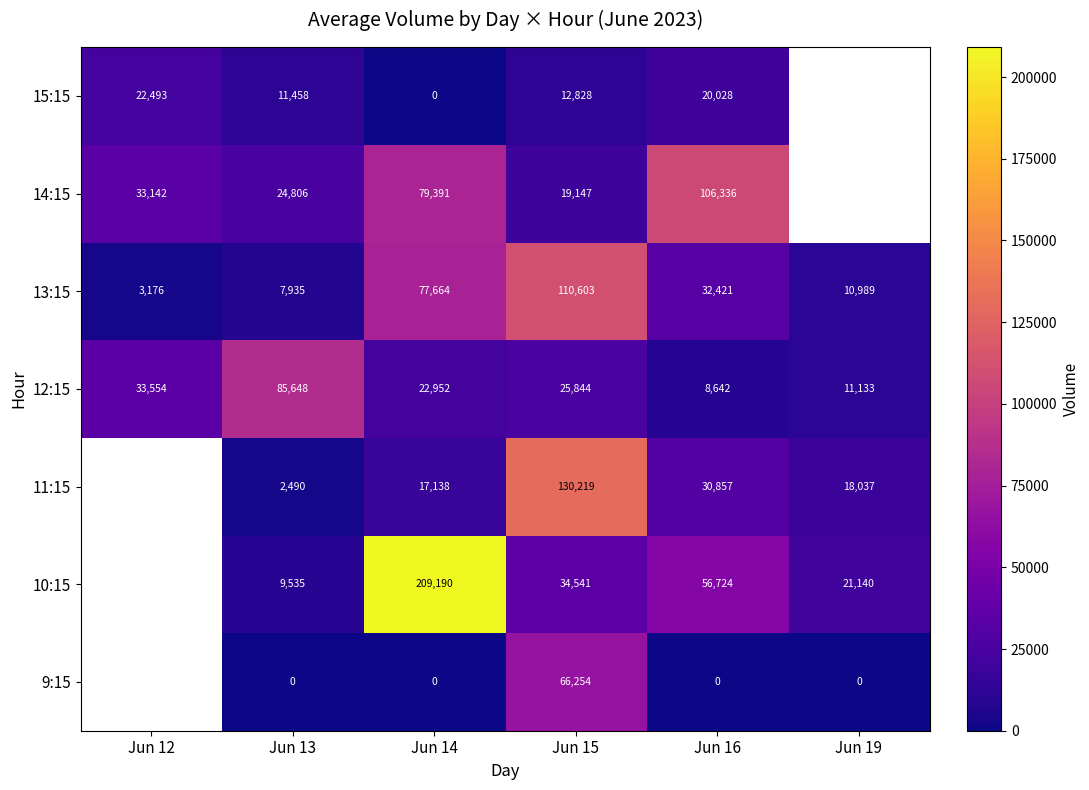

The 13:15 series shows 189029 at Jun 15. True or false?

False